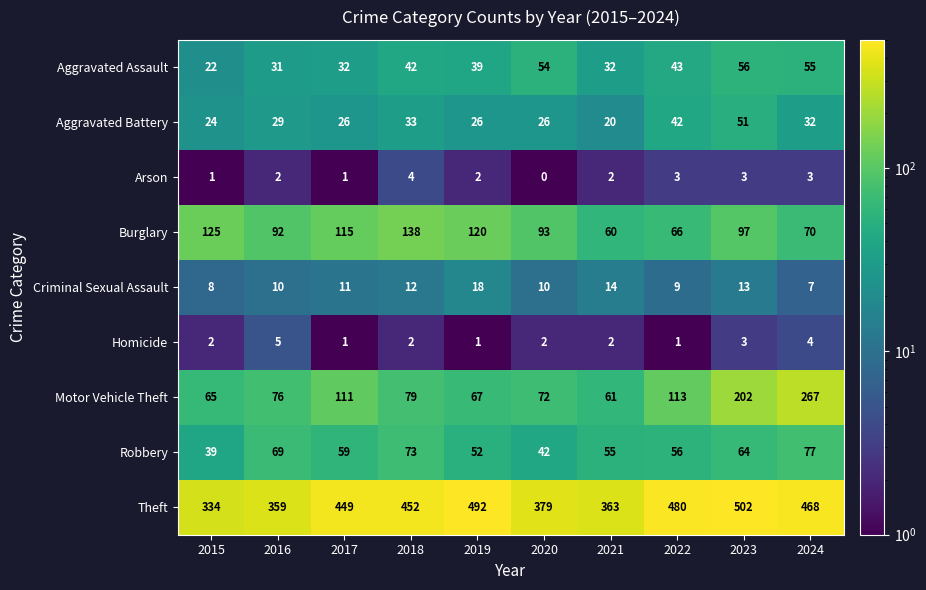

At which category is the sum across all series the highest?

2023